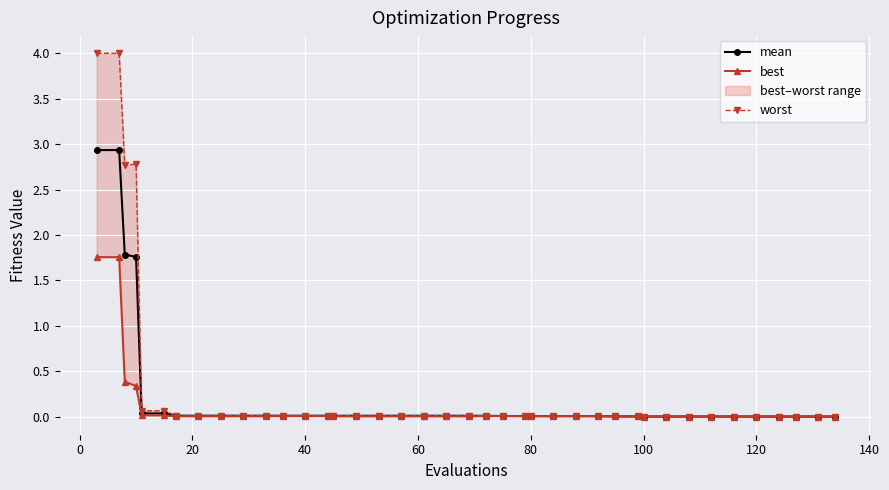

True or false: worst and mean intersect in this chart.

False